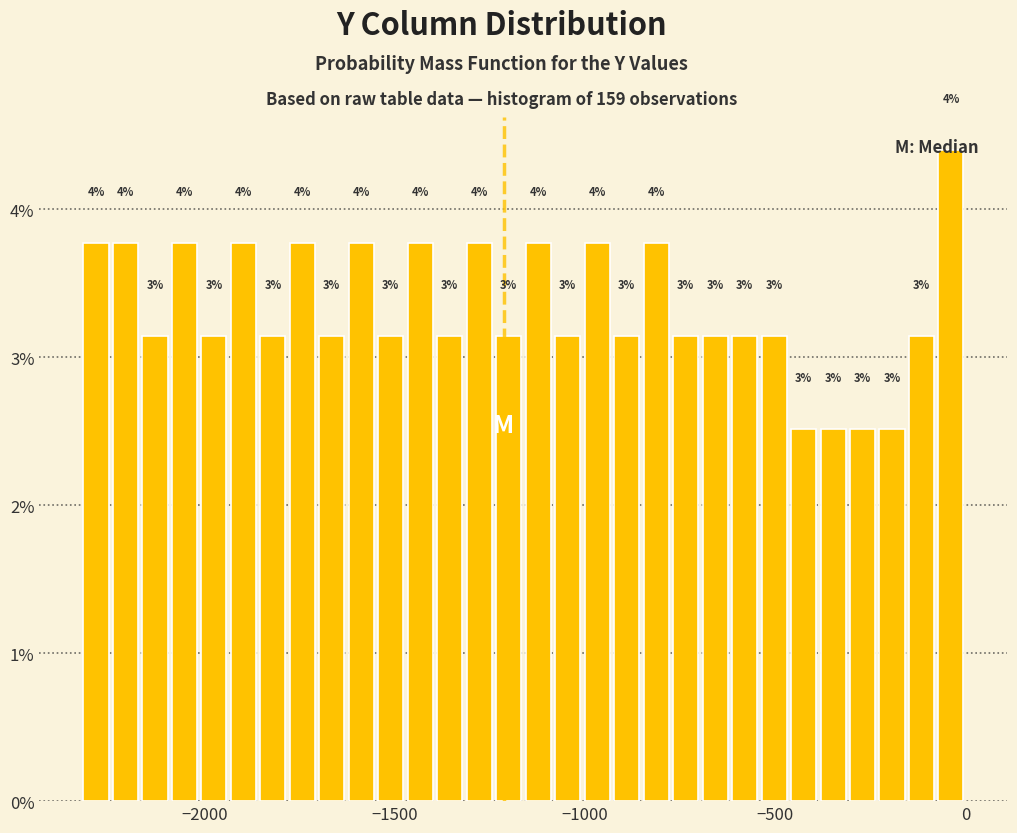

Around what value on the x-axis is the tallest bar? Give the approximate position of its centre, as read against the axis.

-50